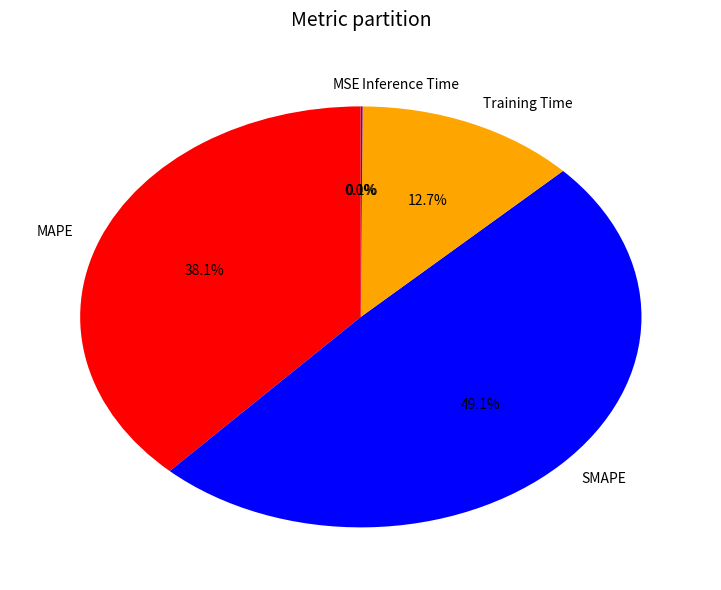

What percentage is NOT represented by Training Time?

87.3%